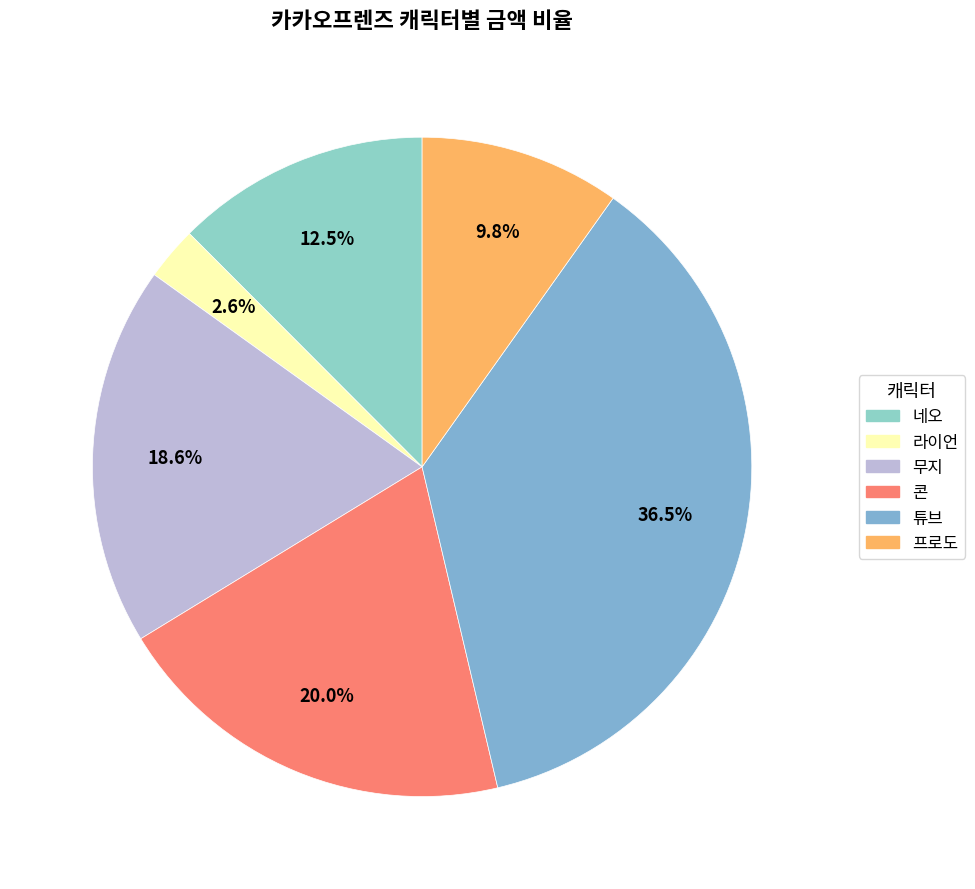

Rank the categories by value from highest to lowest.

튜브, 콘, 무지, 네오, 프로도, 라이언